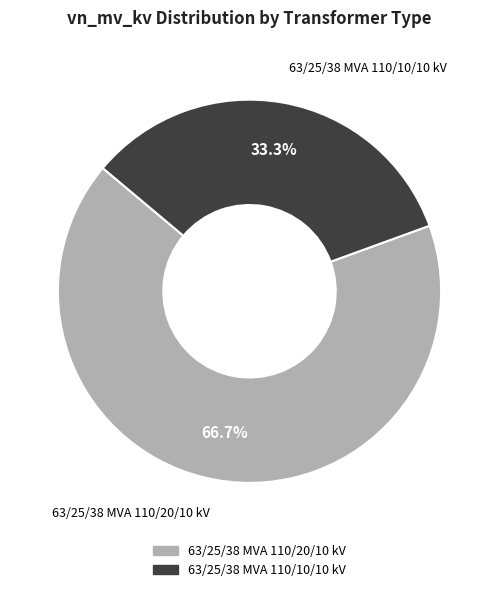

To the nearest percent, what percentage of the pie is 63/25/38 MVA 110/20/10 kV?

67%